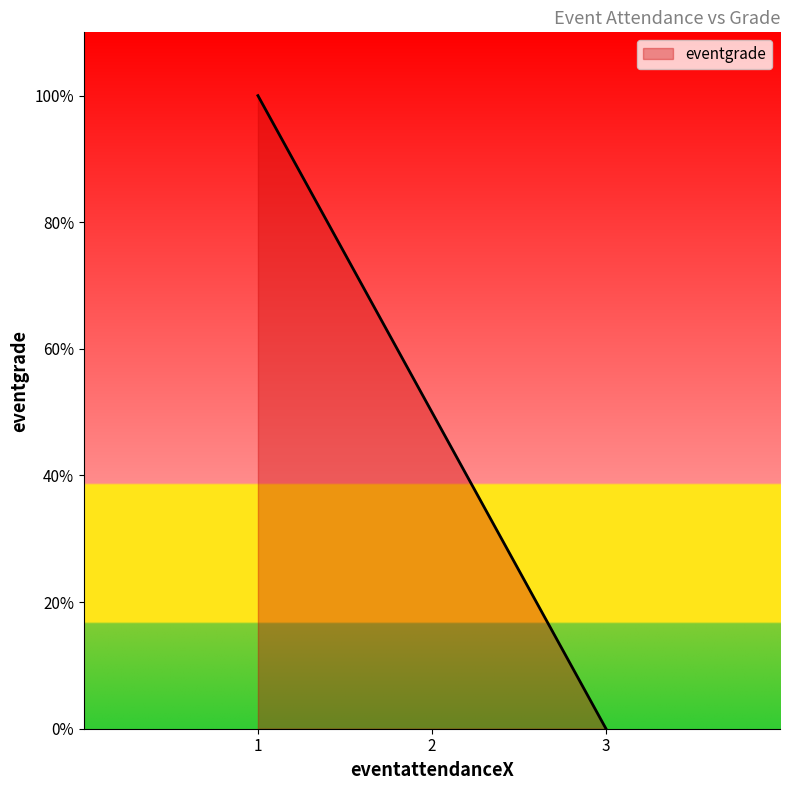

Does the chart display data point markers on the line(s)?

No